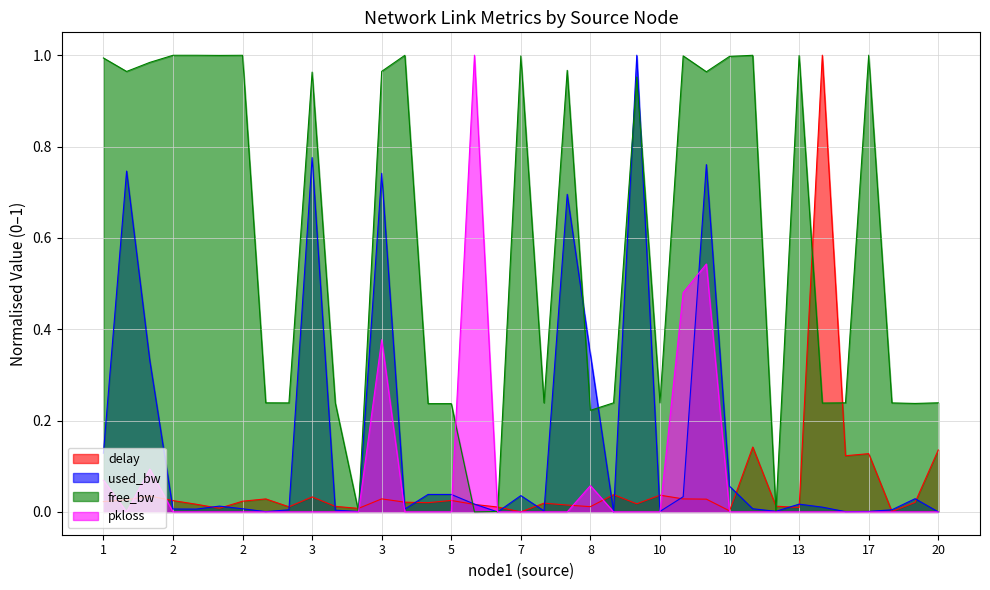

What is the spread (max minus min) of values at 3?

1.0